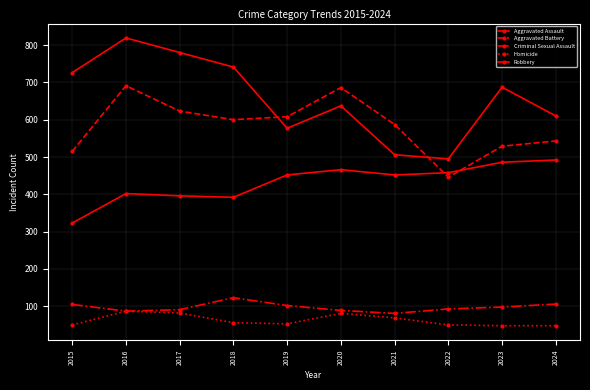

Which series has the largest total across all categories?

Robbery